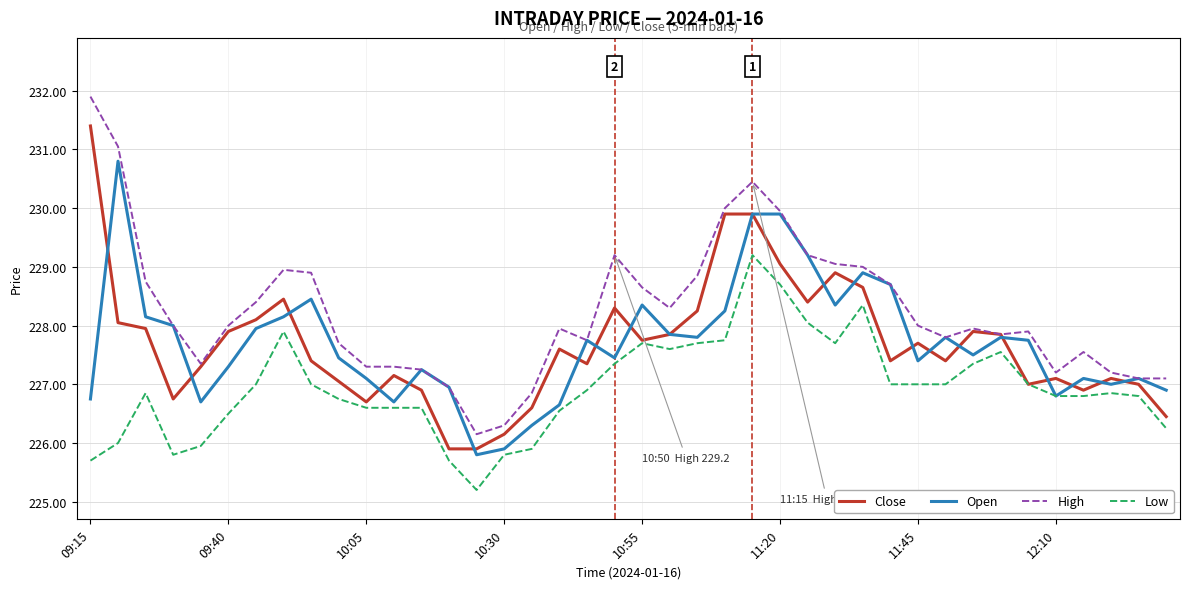

Which series has the largest total across all categories?

High